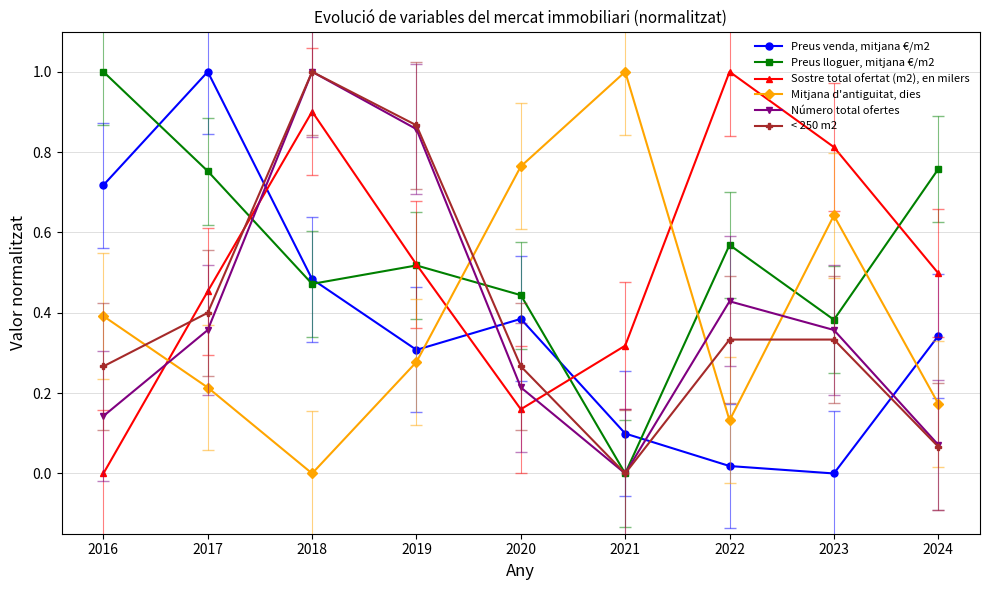

Between 2019 and 2024, which series saw the biggest shift?

< 250 m2